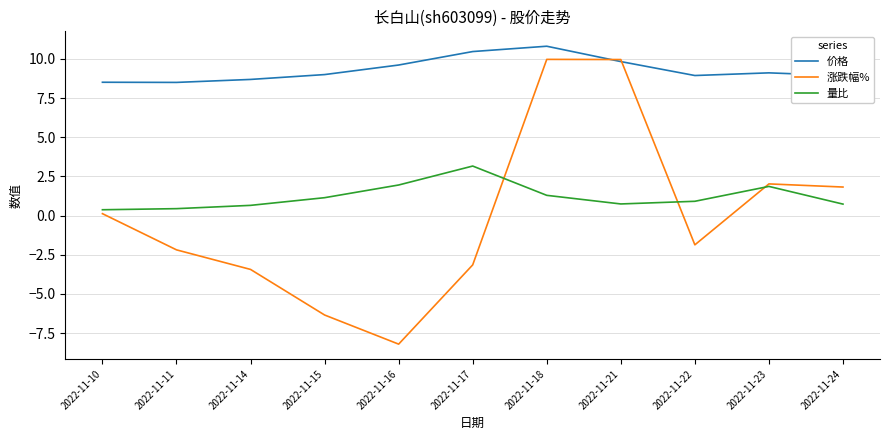

Between which two adjacent categories do 涨跌幅% and 量比 first intersect?

2022-11-17 and 2022-11-18